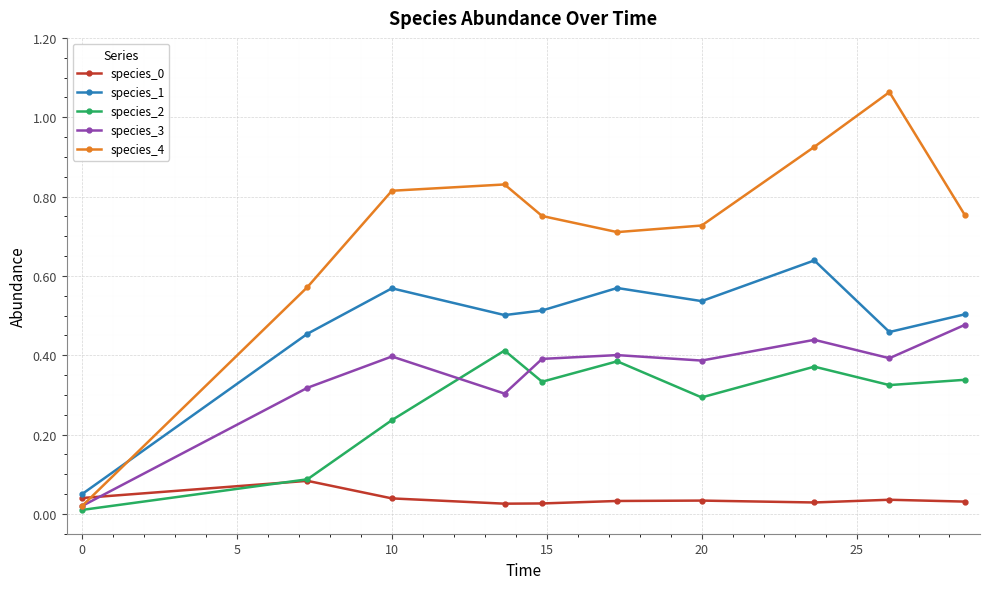

True or false: species_0 has more than 0 interior local peaks.

True